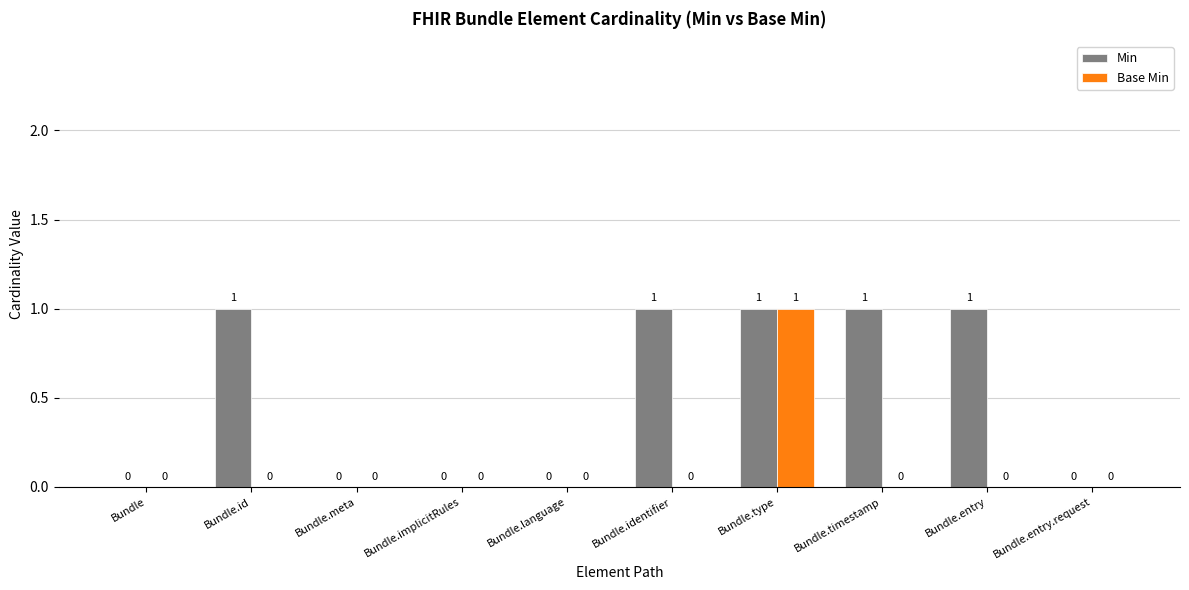

Are the bars grouped side by side (vs. stacked)?

Yes